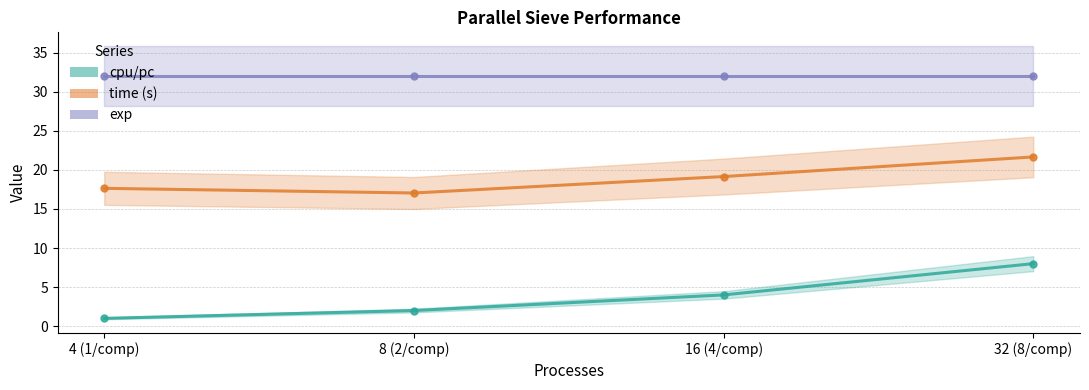

The value of cpu/pc at 32 (8/comp) is 4.8. True or false?

False